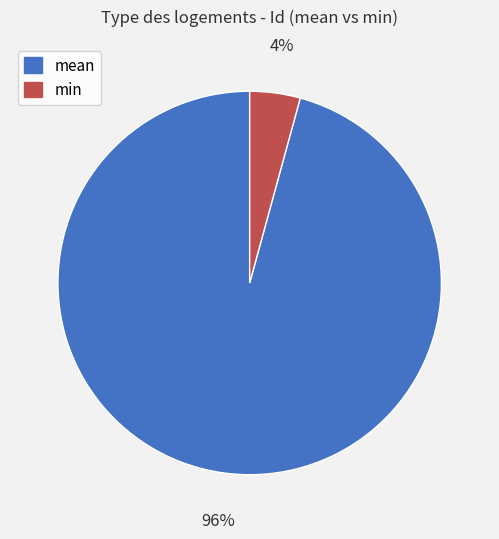

How many slices are in this pie chart?

2